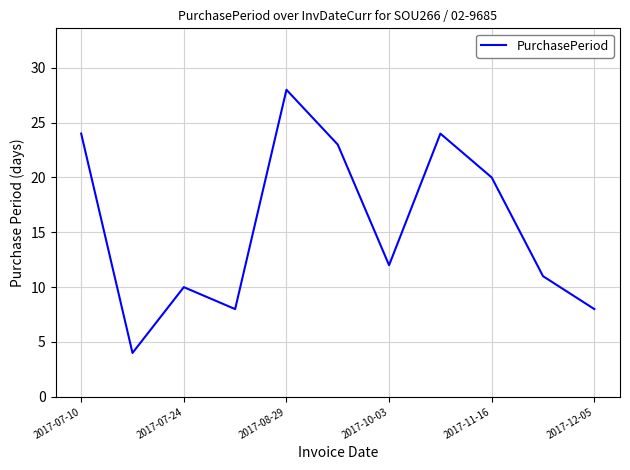

What is the difference between the maximum and minimum values?

24